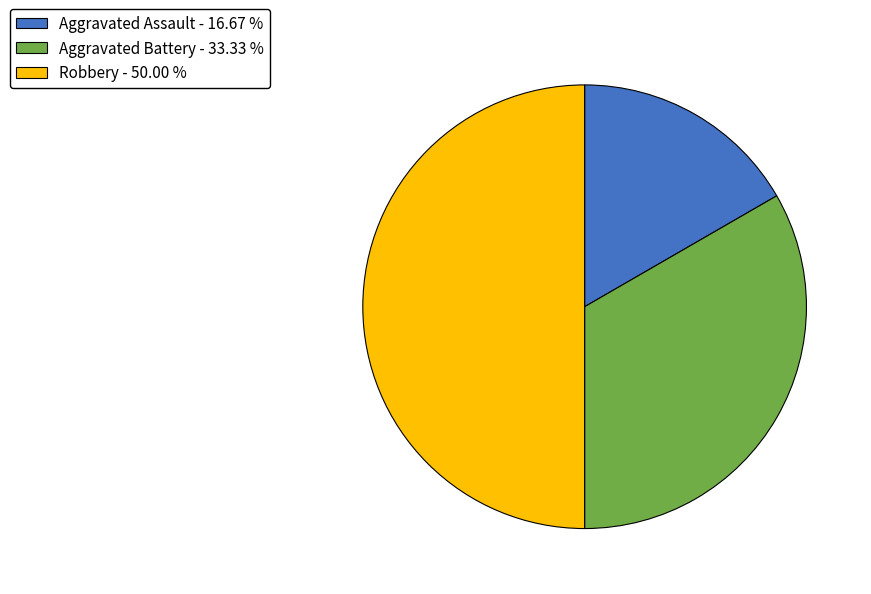

Combined, do Robbery - 50.00 % and Aggravated Battery - 33.33 % account for over 50%?

Yes